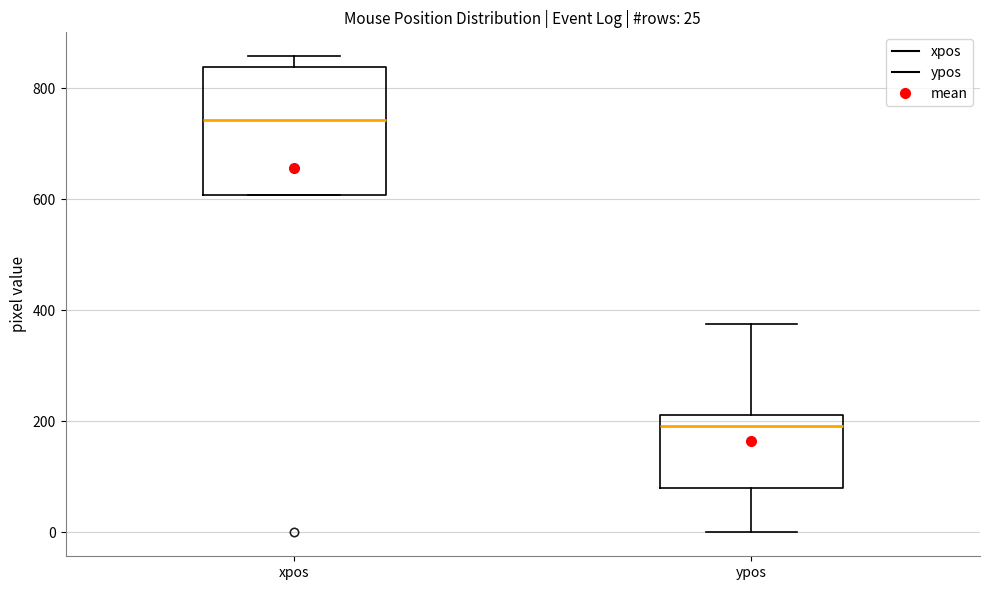

Which box is the tallest, from its lower edge to its upper edge?

xpos